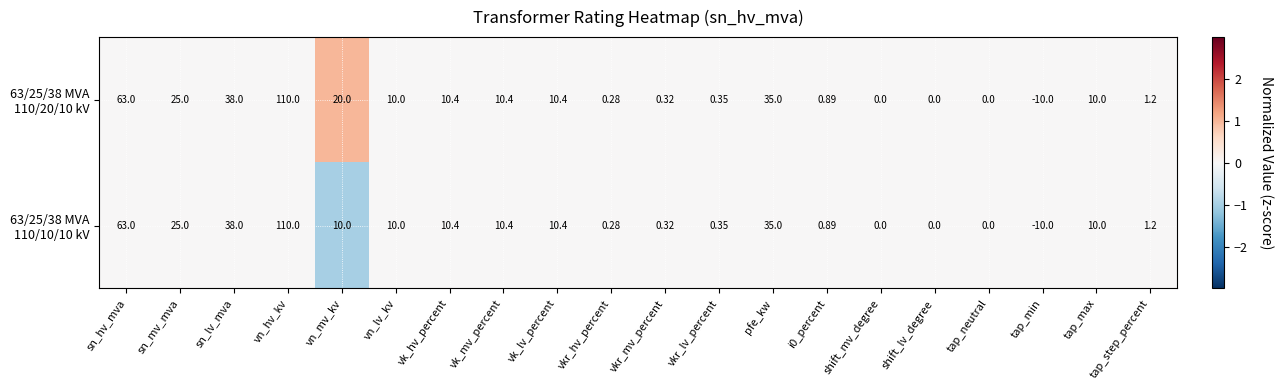

At which category does the chart reach its peak across all series?

vn_hv_kv